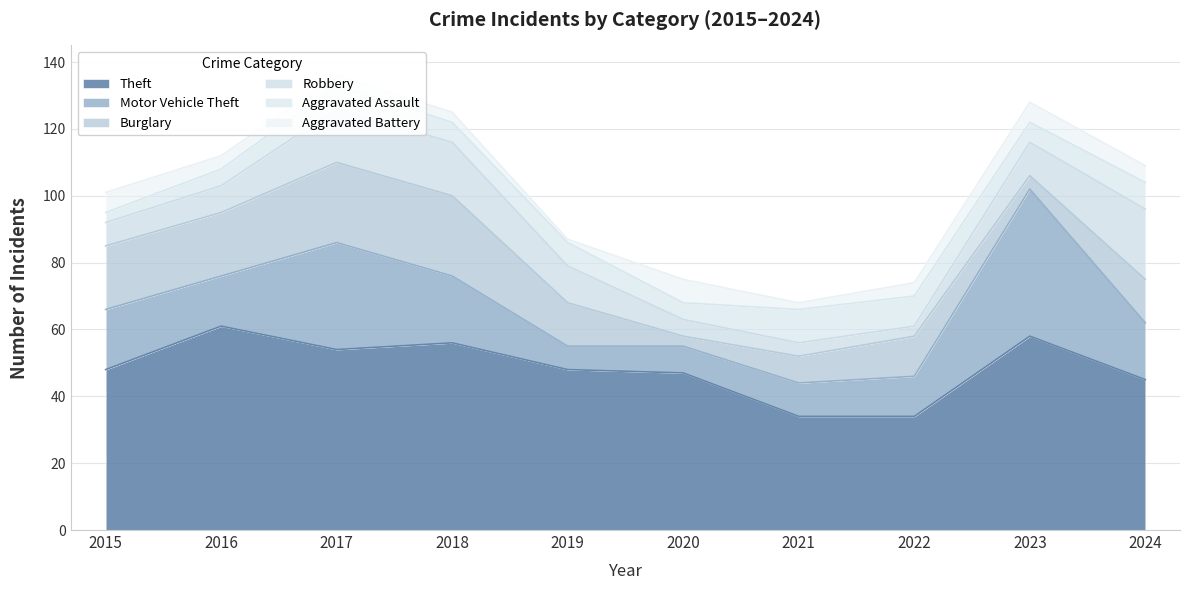

How many data points in Aggravated Assault are above 7?

3